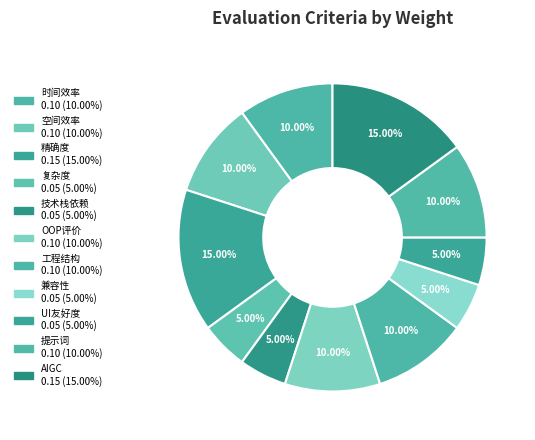

Is it true that 精确度 is 15% of the pie?

True